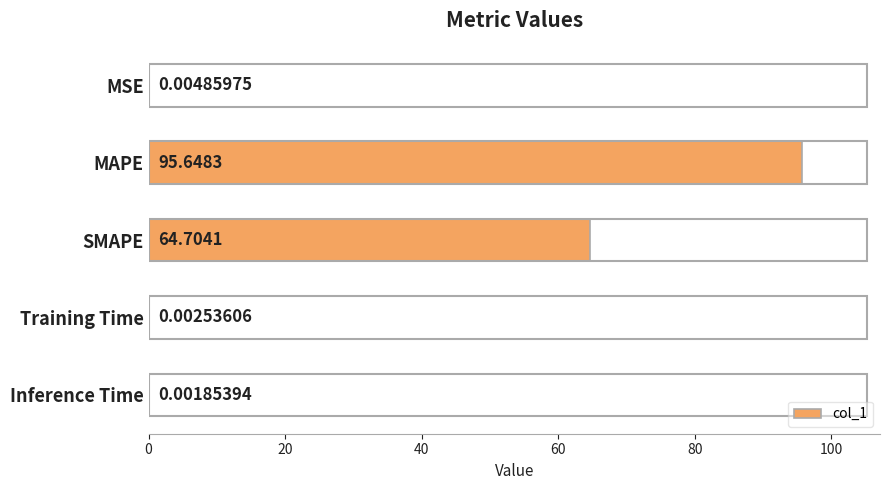

What is the average value?

32.1